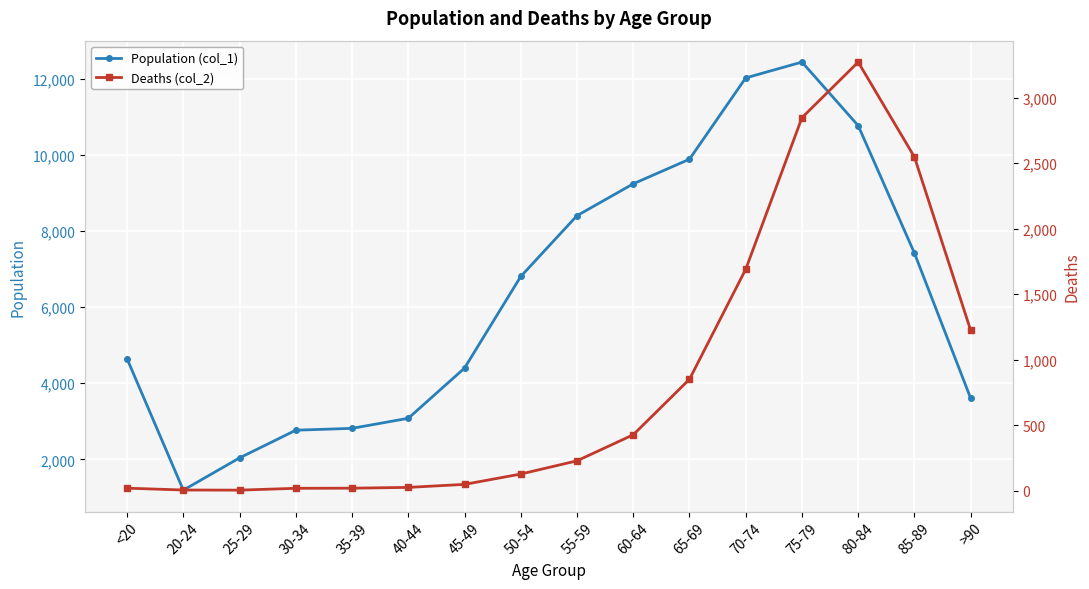

Rank the series at 80-84 from highest to lowest value.

Population (col_1), Deaths (col_2)